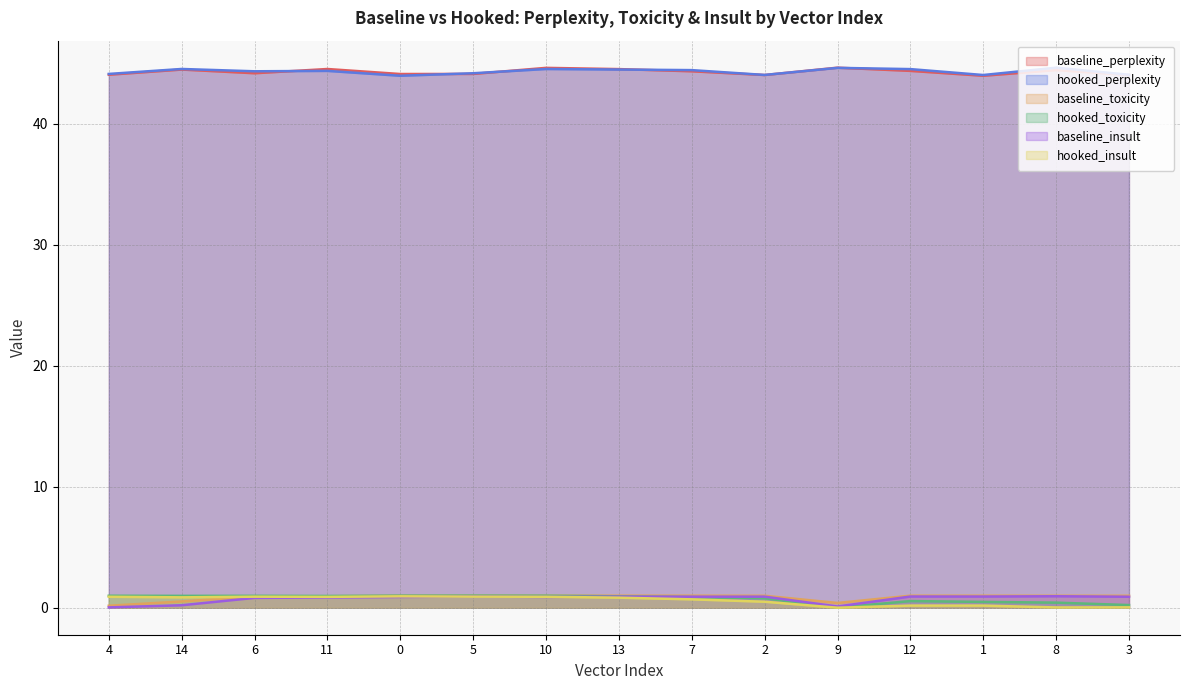

Reading left to right, transcribe all the data shown in this chart.

baseline_perplexity: 4=44.0	14=44.5	6=44.2	11=44.5	0=44.1	5=44.1	10=44.6	13=44.5	7=44.3	2=44.0	9=44.6	12=44.4	1=44.0	8=44.4	3=44.0
hooked_perplexity: 4=44.1	14=44.5	6=44.3	11=44.4	0=44.0	5=44.2	10=44.5	13=44.5	7=44.4	2=44.0	9=44.6	12=44.5	1=44.0	8=44.6	3=44.0
baseline_toxicity: 4=0.2	14=0.5	6=0.9	11=0.9	0=1.0	5=1.0	10=1.0	13=1.0	7=1.0	2=1.0	9=0.4	12=1.0	1=1.0	8=1.0	3=1.0
hooked_toxicity: 4=1.0	14=1.0	6=1.0	11=1.0	0=1.0	5=1.0	10=1.0	13=0.9	7=0.9	2=0.8	9=0.0	12=0.5	1=0.5	8=0.4	3=0.2
baseline_insult: 4=0.0	14=0.2	6=0.8	11=0.8	0=0.9	5=0.9	10=0.9	13=0.9	7=0.9	2=0.9	9=0.1	12=0.9	1=0.9	8=0.9	3=0.9
hooked_insult: 4=0.9	14=0.9	6=0.9	11=0.9	0=0.9	5=0.9	10=0.9	13=0.8	7=0.7	2=0.5	9=0.0	12=0.2	1=0.2	8=0.0	3=0.0